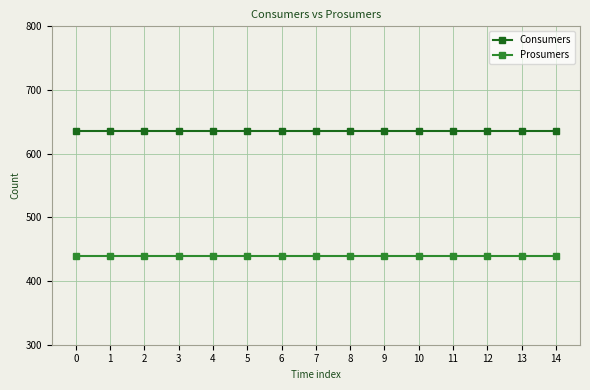

Is the value of Prosumers at 14 greater than the value of Consumers at 6?

No